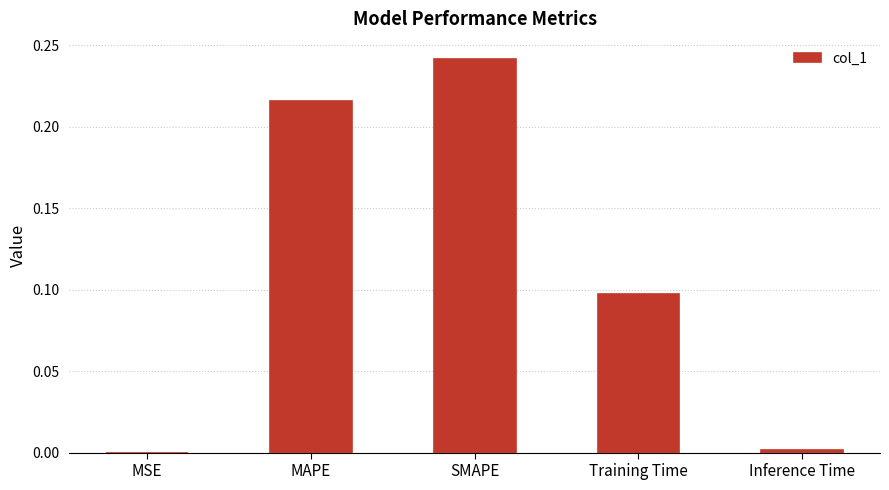

What is the change in value from SMAPE to Training Time?

-0.1